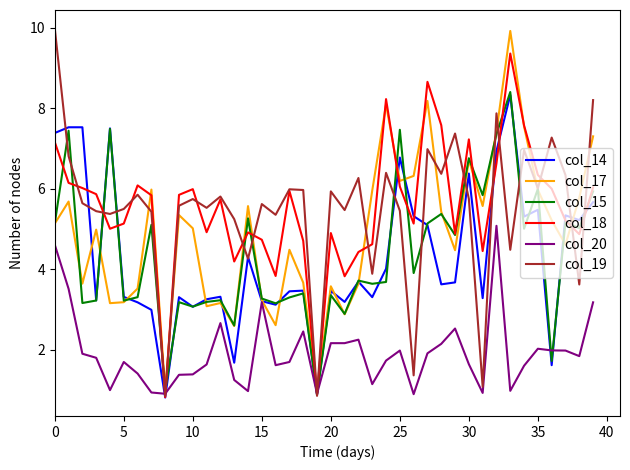

What is the smallest value displayed?

0.8